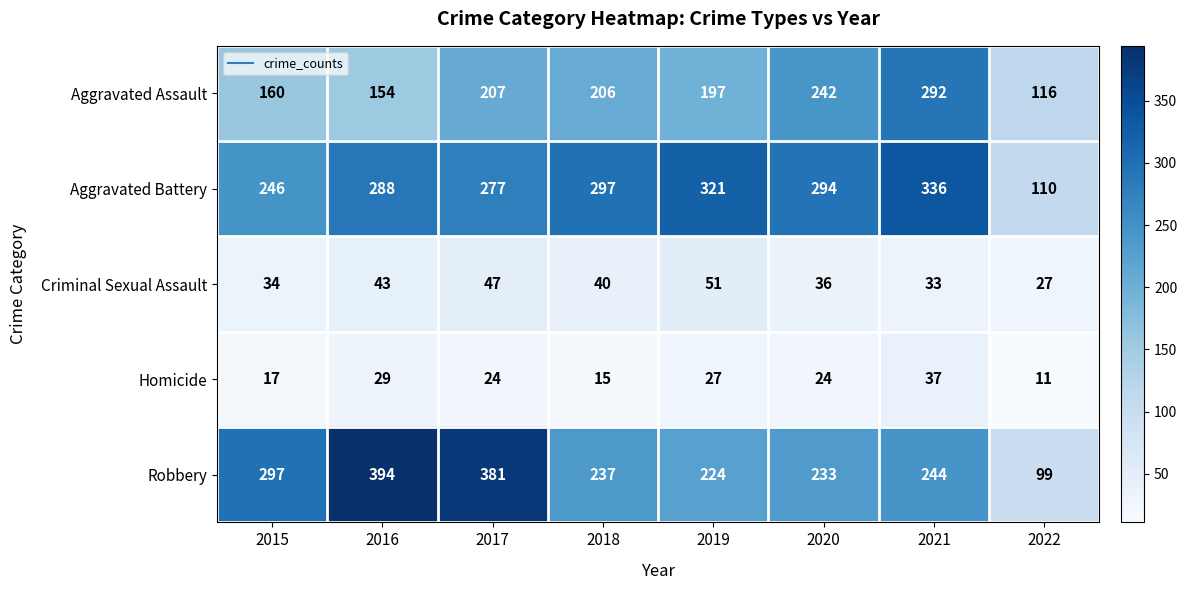

Is it true that Robbery equals 394 at 2016?

True